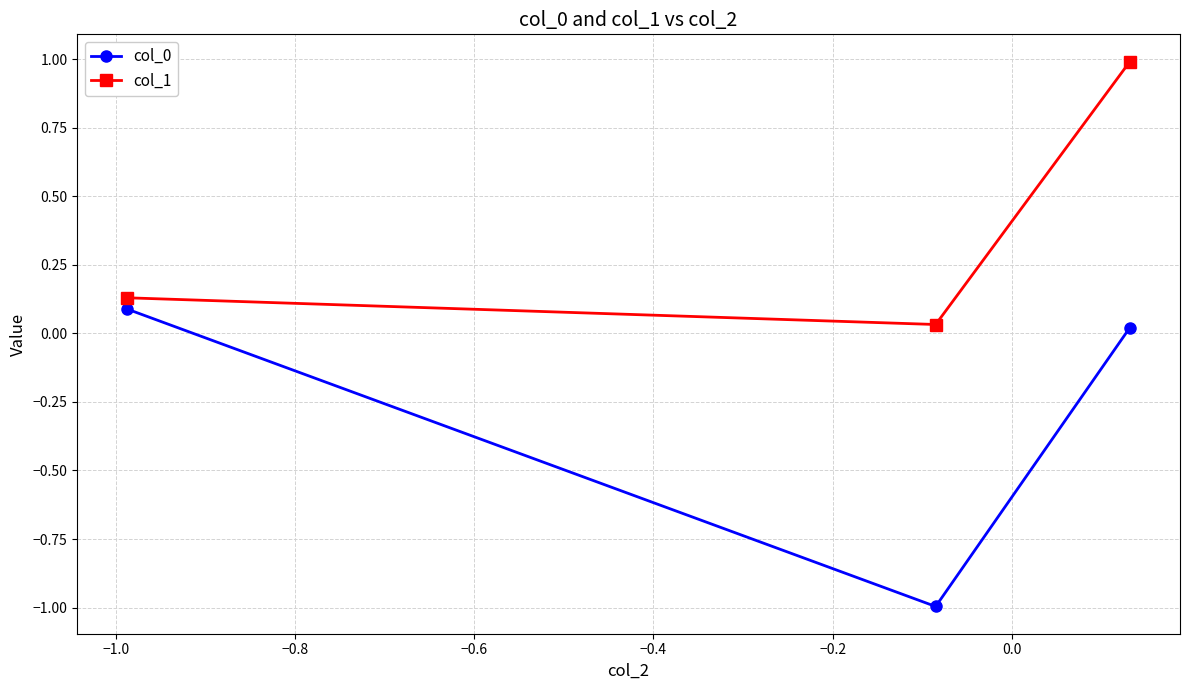

What is the sum of all col_1 values?

1.2